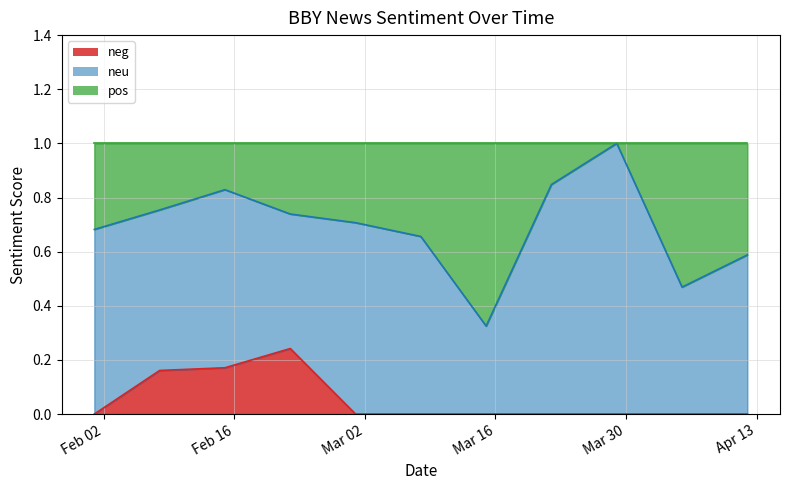

List the labels in order of neg value, largest first.

2021-02-22, 2021-02-15, 2021-02-08, 2021-02-01, 2021-03-01, 2021-03-08, 2021-03-15, 2021-03-22, 2021-03-29, 2021-04-05, 2021-04-12